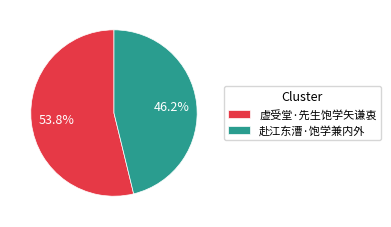

To the nearest percent, what portion does 赴江东漕·饱学兼内外 represent?

46%